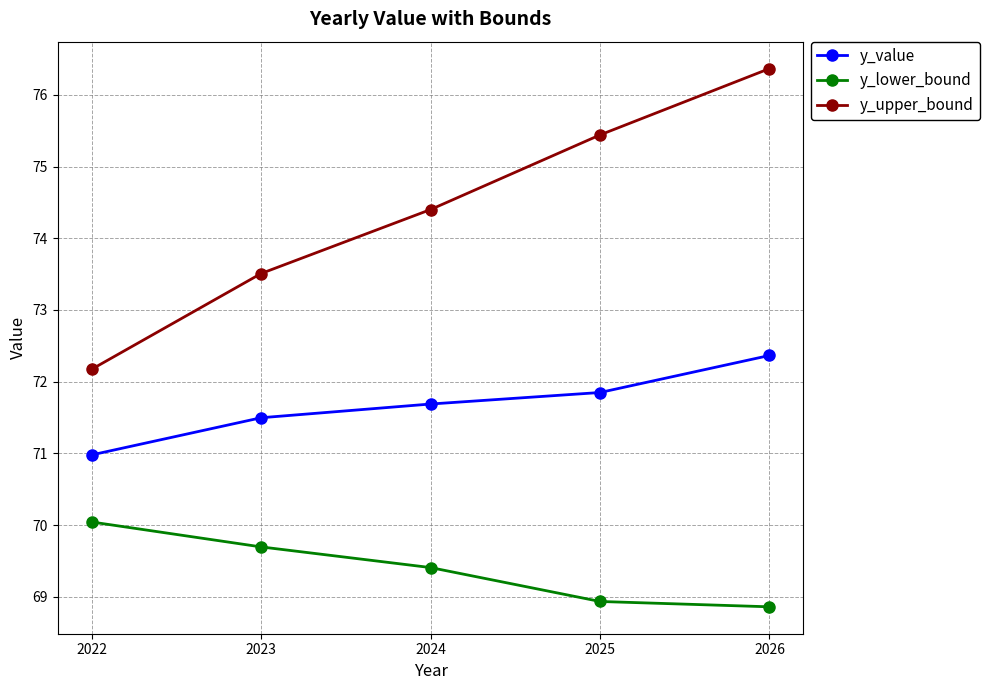

How many values in the y_lower_bound series are below 69?

2